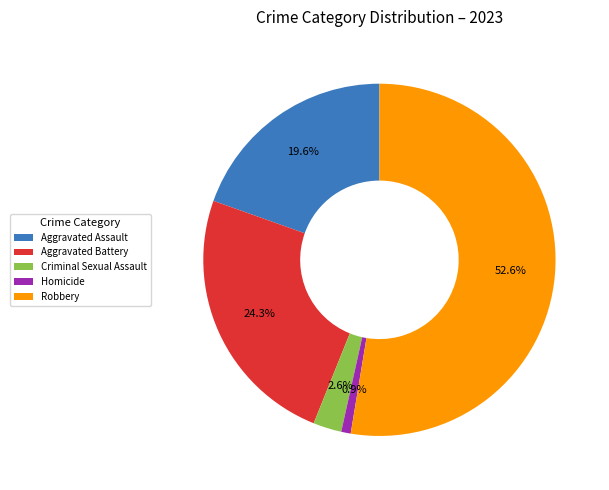

The Criminal Sexual Assault slice represents 3% of the pie. True or false?

True